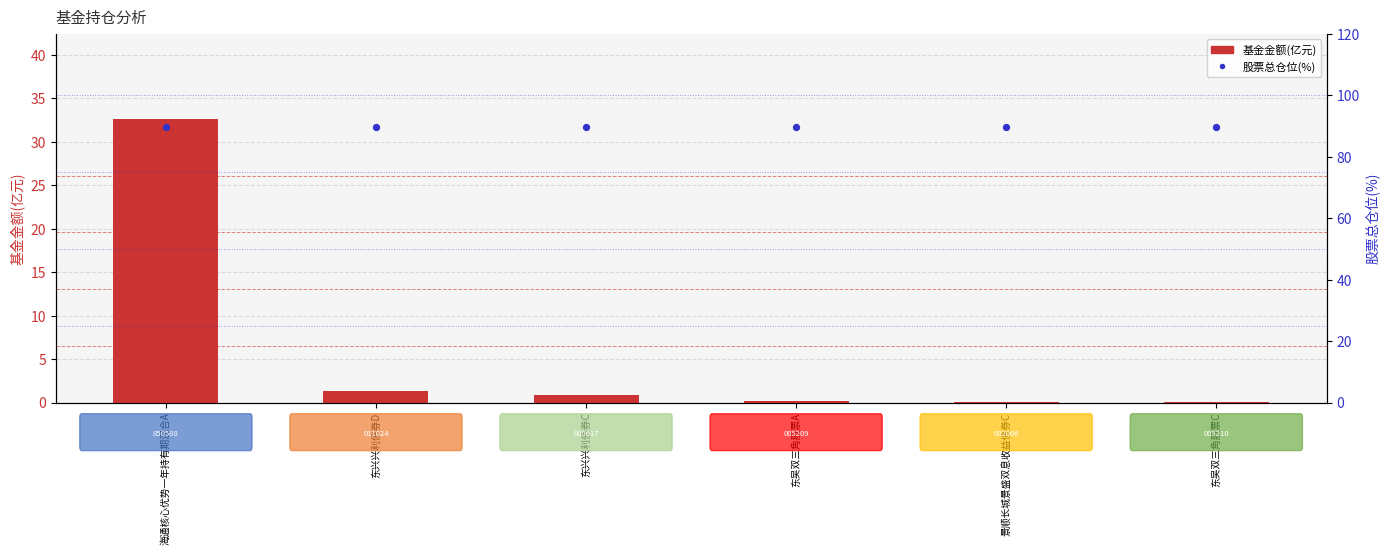

Which series contains the lowest Y value?

基金金额(亿元)